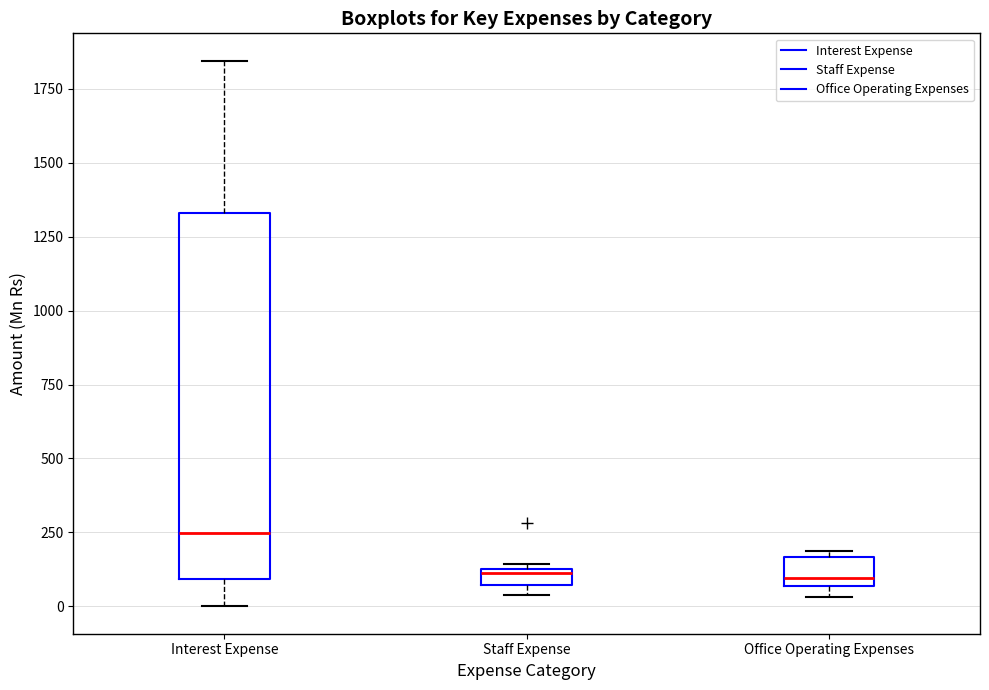

Which box has the highest median line?

Interest Expense